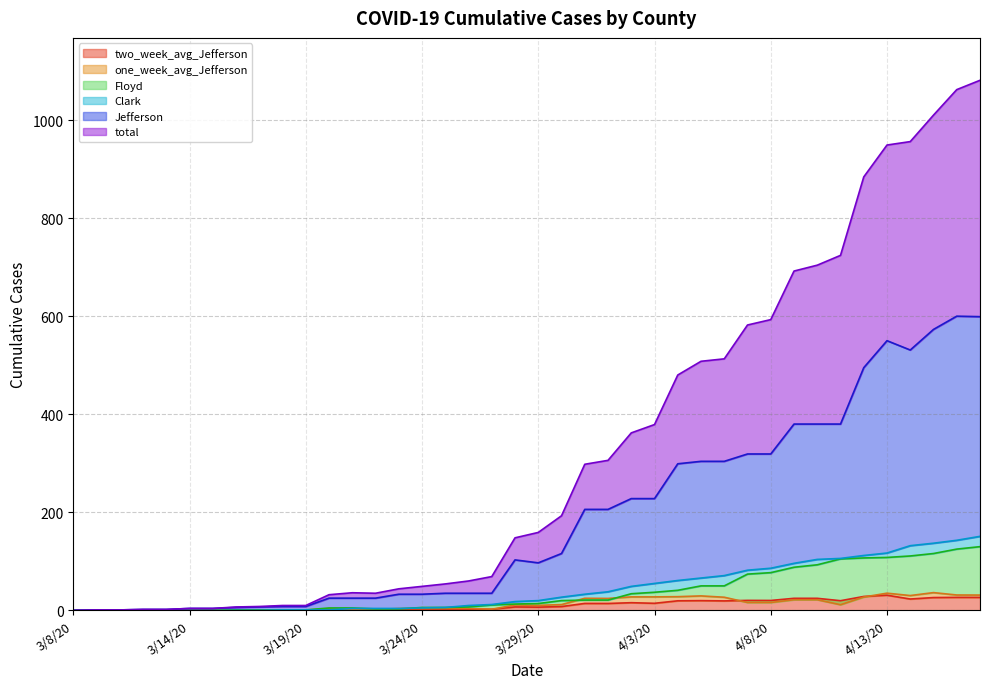

List the series in order of their peak value, highest first.

total, Jefferson, Clark, Floyd, one_week_avg_Jefferson, two_week_avg_Jefferson